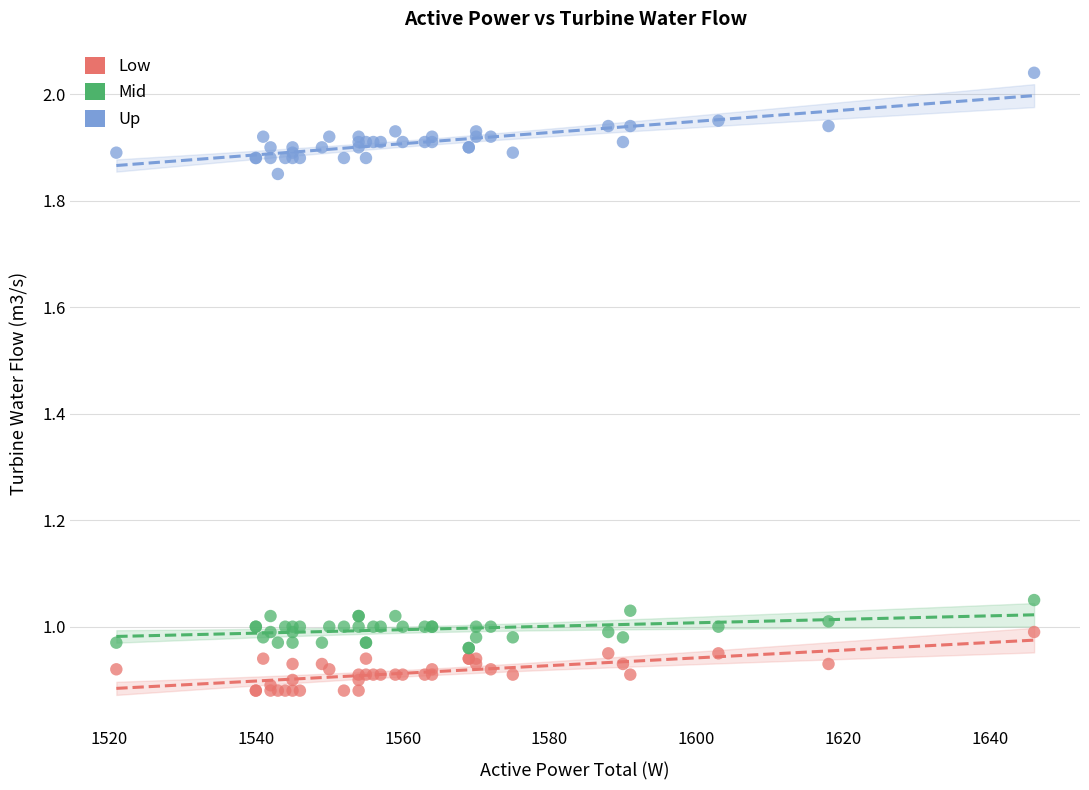

Which series has the widest spread of Y values?

Up